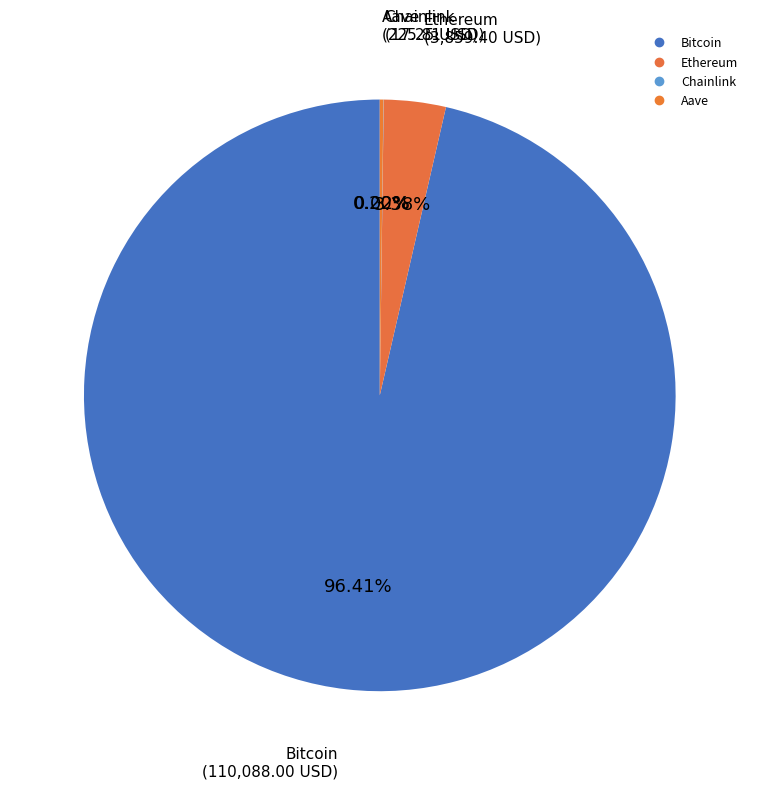

To the nearest percent, what is the difference between the largest and smallest slice percentages?

96%